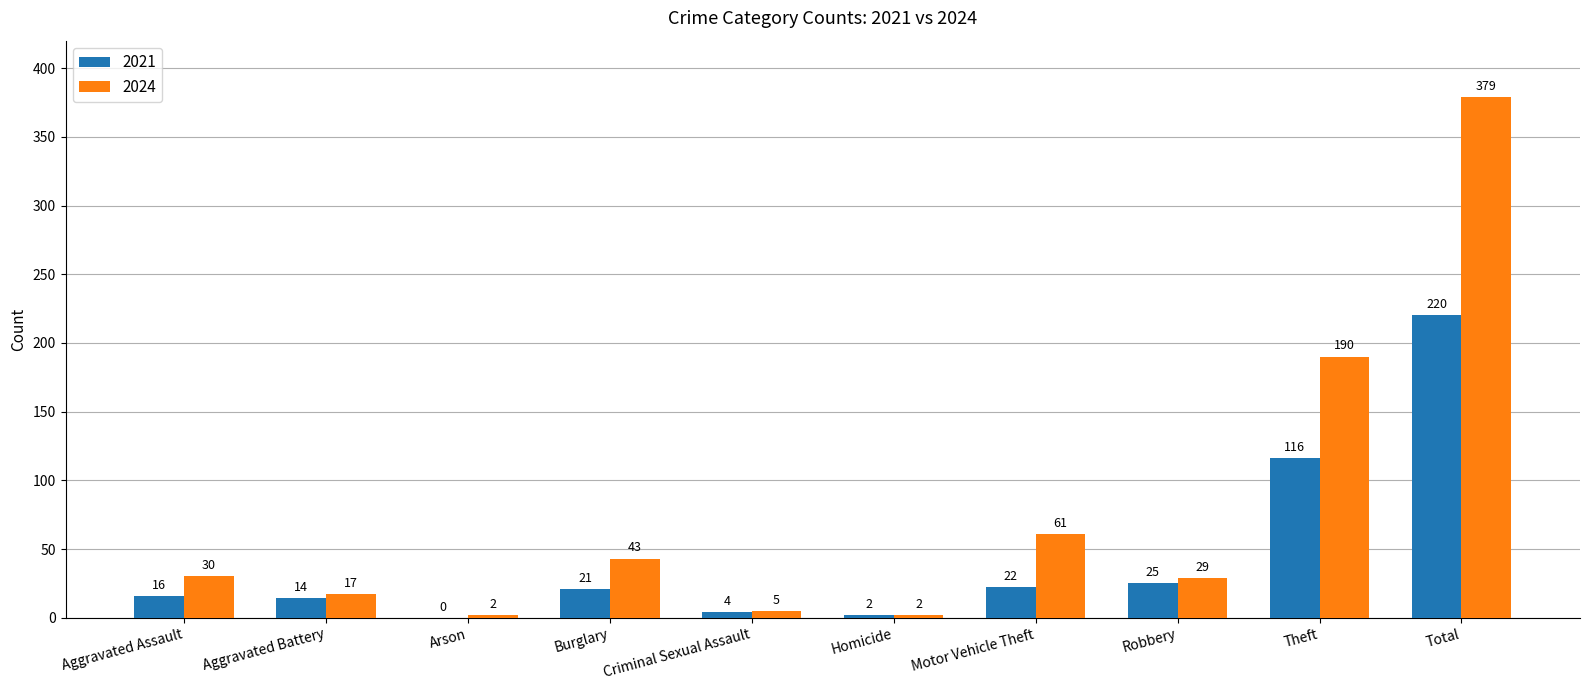

Which series has the largest range (max minus min)?

2024